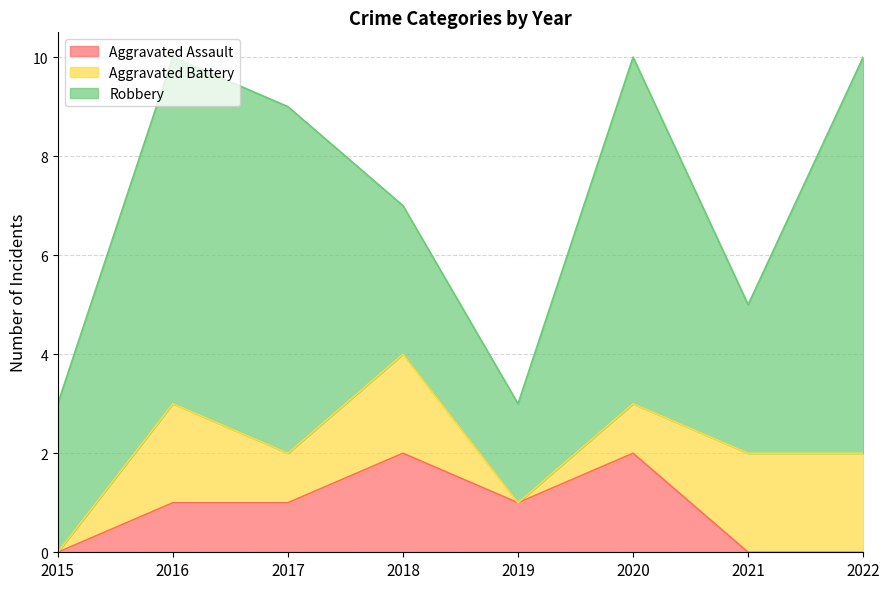

How many positive values does the Aggravated Assault series have?

5